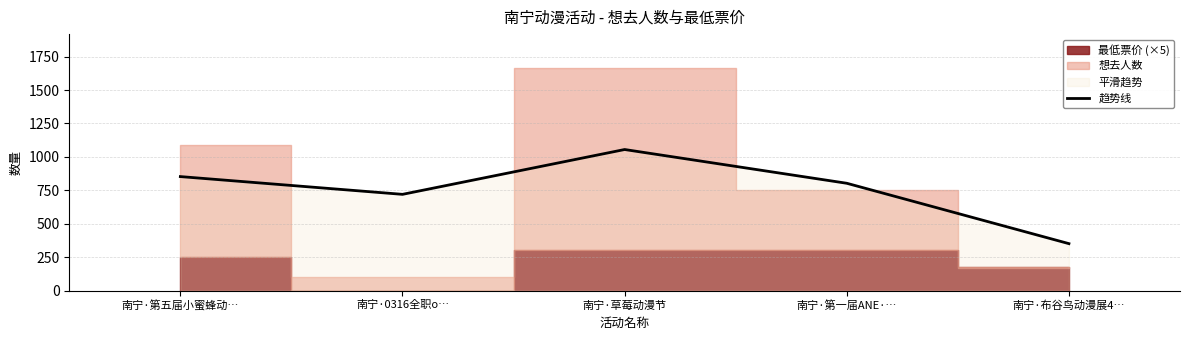

How many lines are shown in the chart?

1